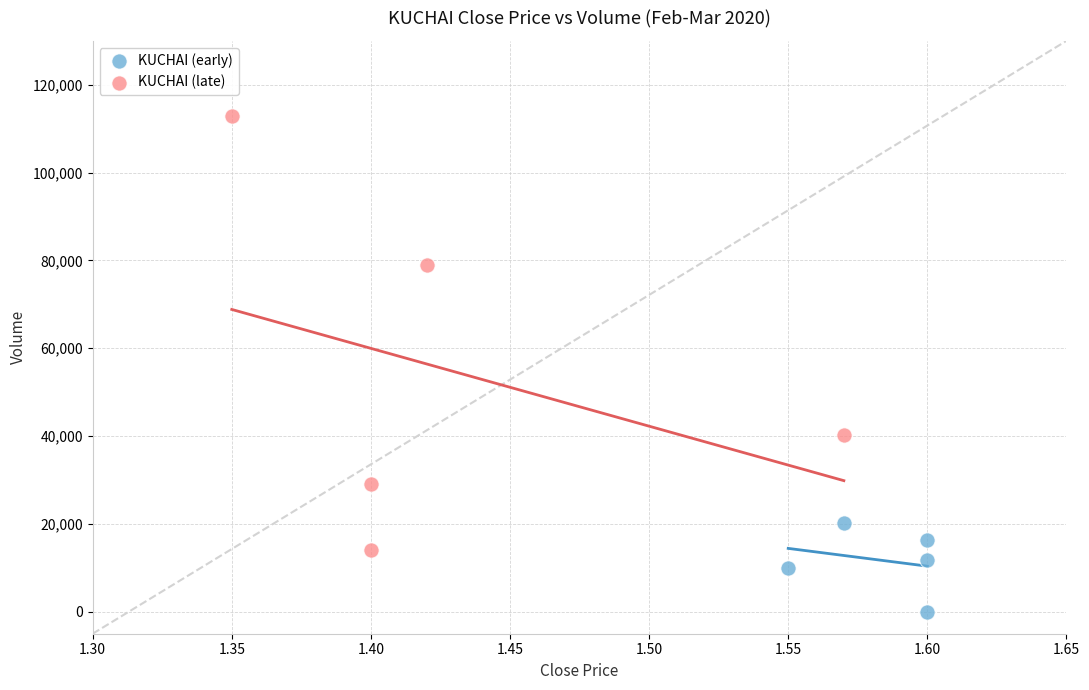

What are all the series names shown in the legend?

KUCHAI (early), KUCHAI (late)